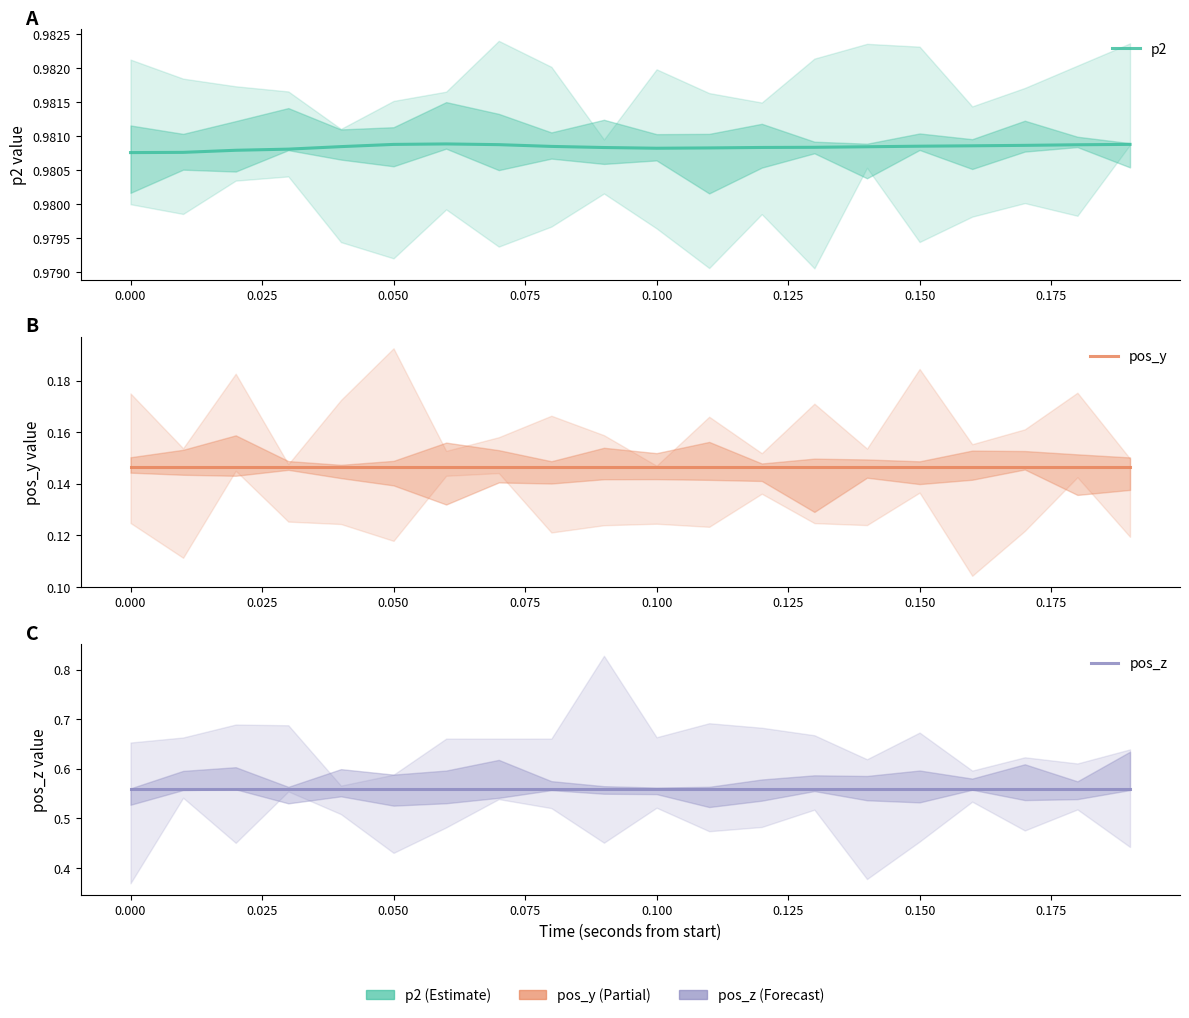

Reading left to right, transcribe all the data shown in this chart.

p2: 1.0	1.0	1.0	1.0	1.0	1.0	1.0	1.0	1.0	1.0	1.0	1.0	1.0	1.0	1.0	1.0	1.0	1.0	1.0	1.0
pos_y: 0.1	0.1	0.1	0.1	0.1	0.1	0.1	0.1	0.1	0.1	0.1	0.1	0.1	0.1	0.1	0.1	0.1	0.1	0.1	0.1
pos_z: 0.6	0.6	0.6	0.6	0.6	0.6	0.6	0.6	0.6	0.6	0.6	0.6	0.6	0.6	0.6	0.6	0.6	0.6	0.6	0.6